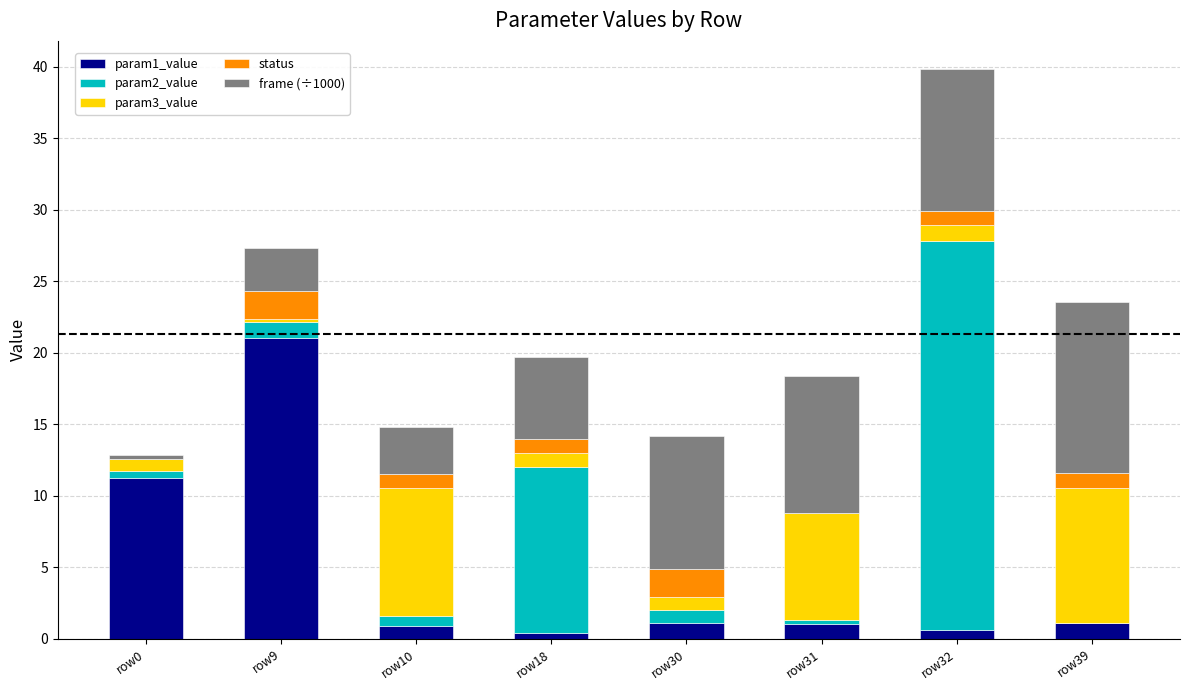

At which label does param1_value reach its peak?

row9